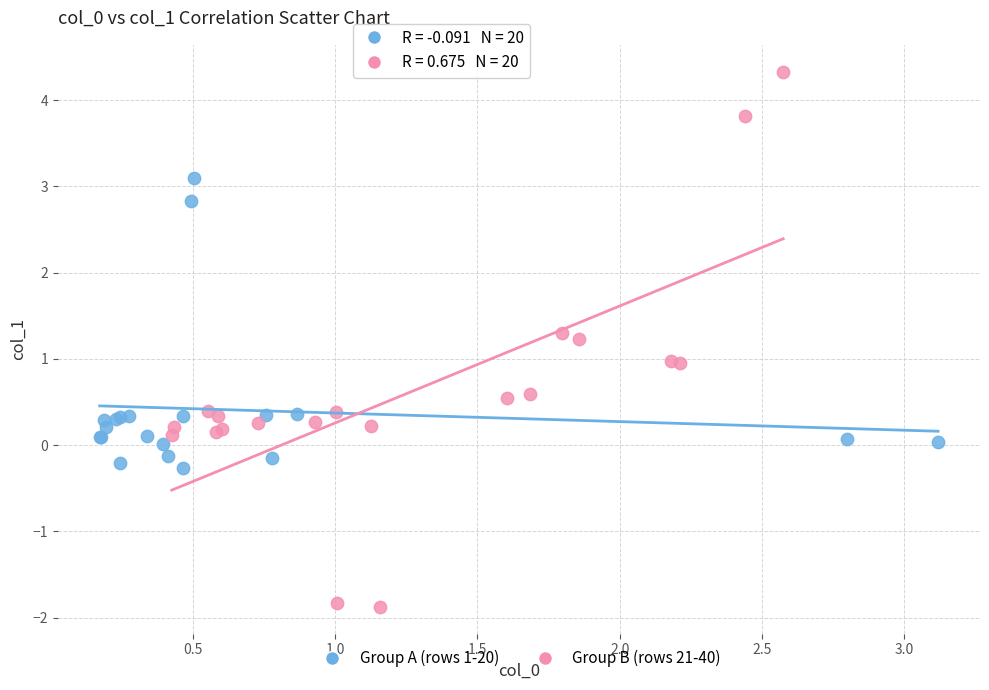

Which series reaches the minimum Y coordinate?

Group B (rows 21-40)